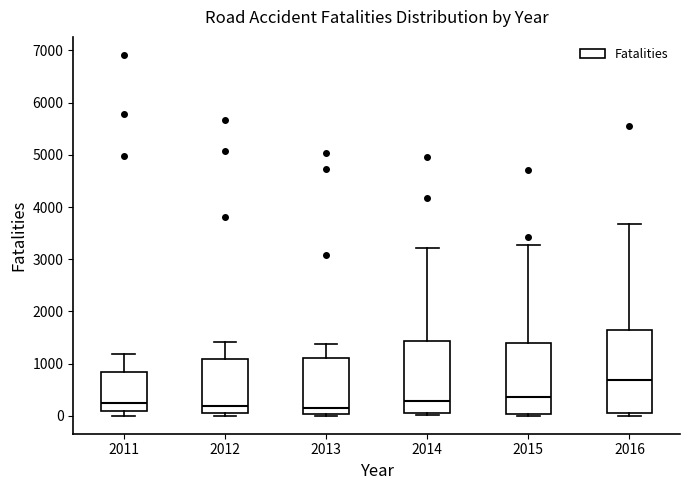

Reading left to right, read every box against the y-axis: the position of its median line, the range the box covers, and the ends of its whiskers. The values are not printed on the chart, so give them approximately, as read against the axis.

2011: median 200, box 100 to 800, whiskers 0 to 1200
2012: median 200, box 100 to 1100, whiskers 0 to 1400
2013: median 200, box 0 to 1100, whiskers 0 (just below the box's lower edge) to 1400
2014: median 300, box 0 to 1400, whiskers 0 (just below the box's lower edge) to 3200
2015: median 400, box 0 to 1400, whiskers 0 (just below the box's lower edge) to 3300
2016: median 700, box 100 to 1700, whiskers 0 to 3700